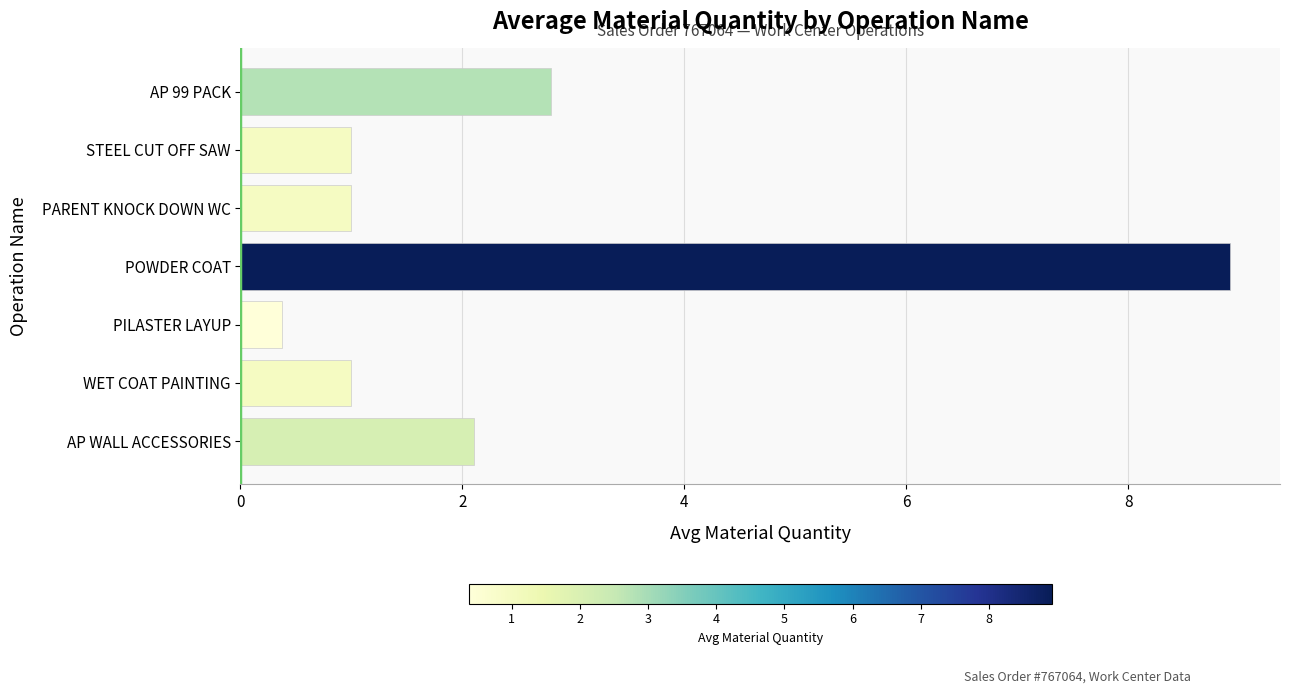

Does the chart contain stacked bars?

No